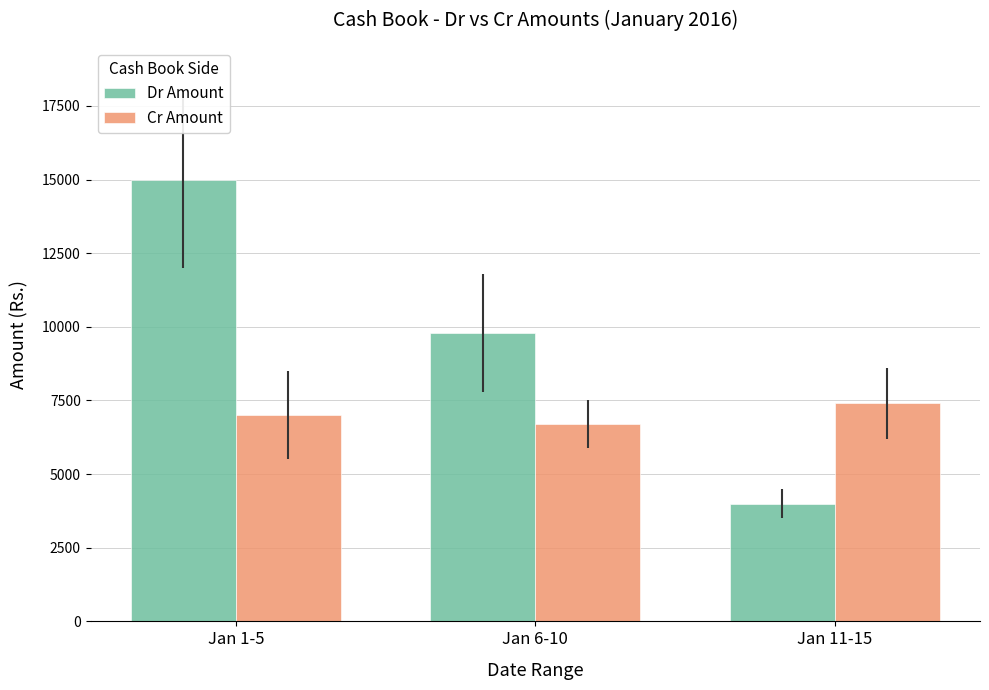

Which series has the widest spread of values?

Dr Amount